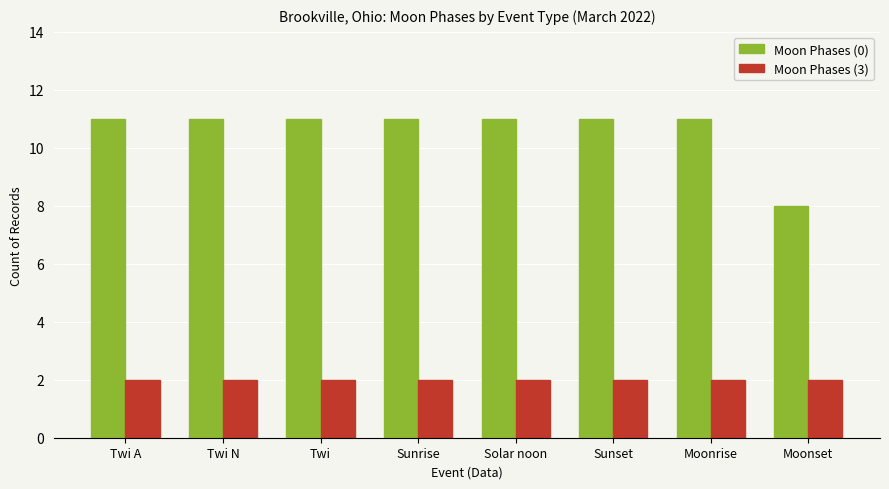

What is the minimum value shown in the chart?

2